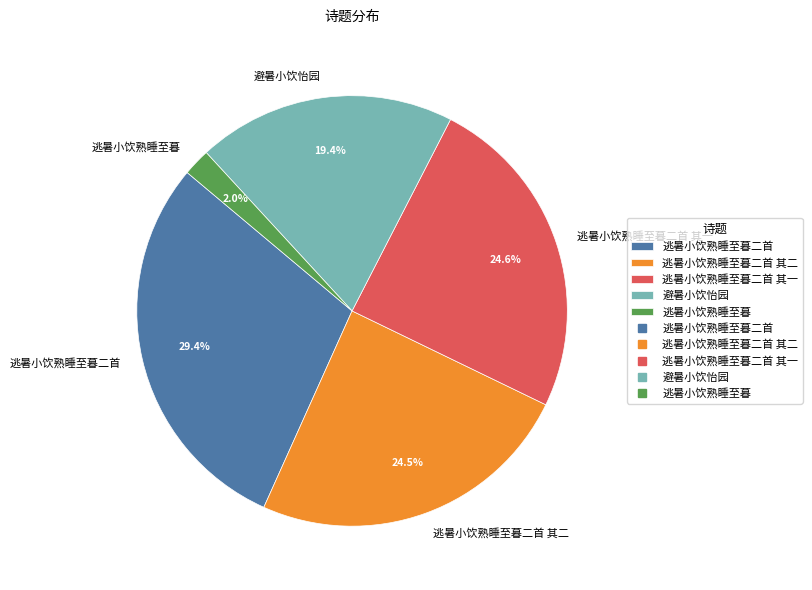

Is there a majority slice in this chart?

No